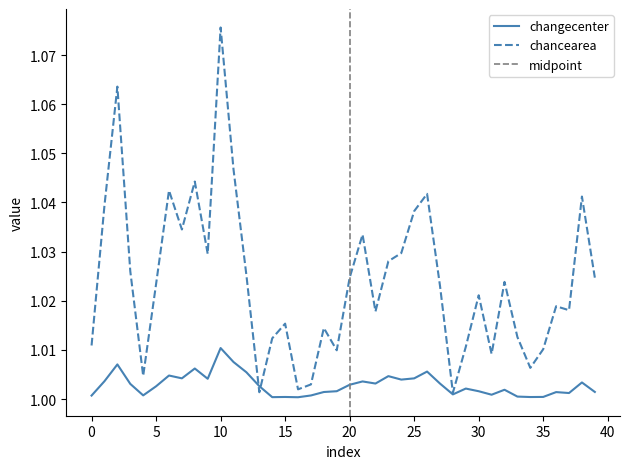

Reading left to right, transcribe all the data shown in this chart.

changecenter: 1.0	1.0	1.0	1.0	1.0	1.0	1.0	1.0	1.0	1.0	1.0	1.0	1.0	1.0	1.0	1.0	1.0	1.0	1.0	1.0	1.0	1.0	1.0	1.0	1.0	1.0	1.0	1.0	1.0	1.0	1.0	1.0	1.0	1.0	1.0	1.0	1.0	1.0	1.0	1.0
chancearea: 1.0	1.0	1.1	1.0	1.0	1.0	1.0	1.0	1.0	1.0	1.1	1.0	1.0	1.0	1.0	1.0	1.0	1.0	1.0	1.0	1.0	1.0	1.0	1.0	1.0	1.0	1.0	1.0	1.0	1.0	1.0	1.0	1.0	1.0	1.0	1.0	1.0	1.0	1.0	1.0